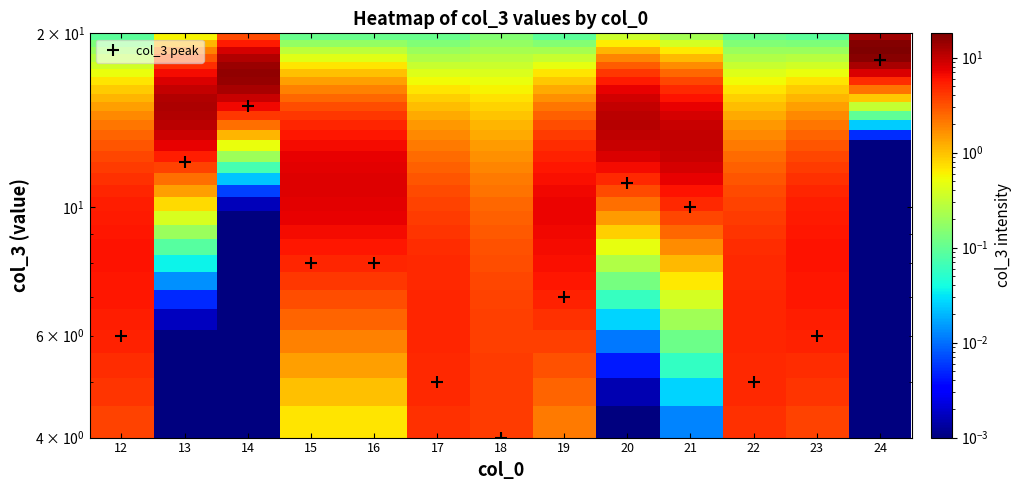

At how many categories does at least one series exceed 11?

3